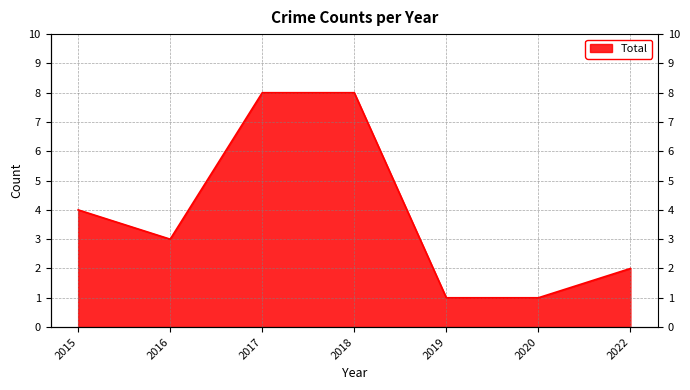

What is the value of the 1st point from the left?

4